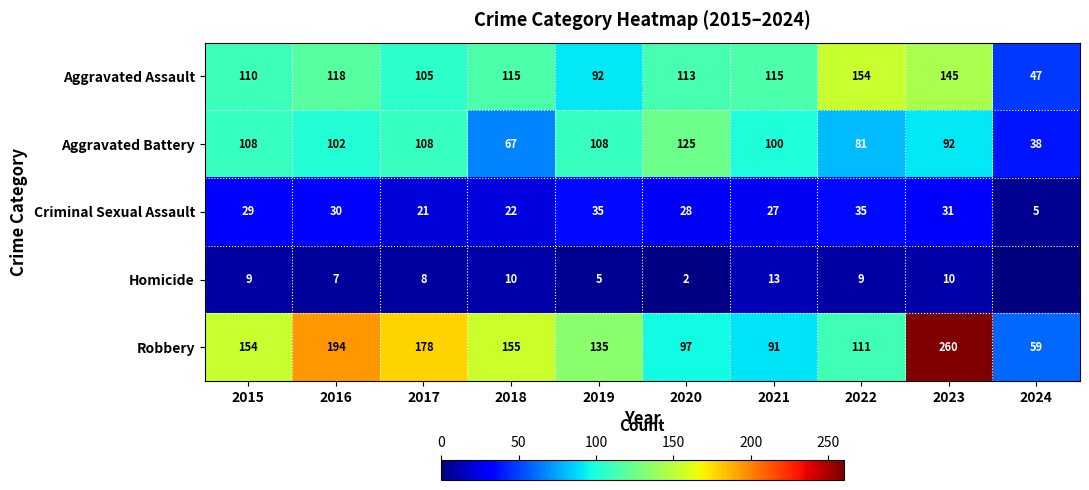

The value of Criminal Sexual Assault at 2018 is 22. True or false?

True